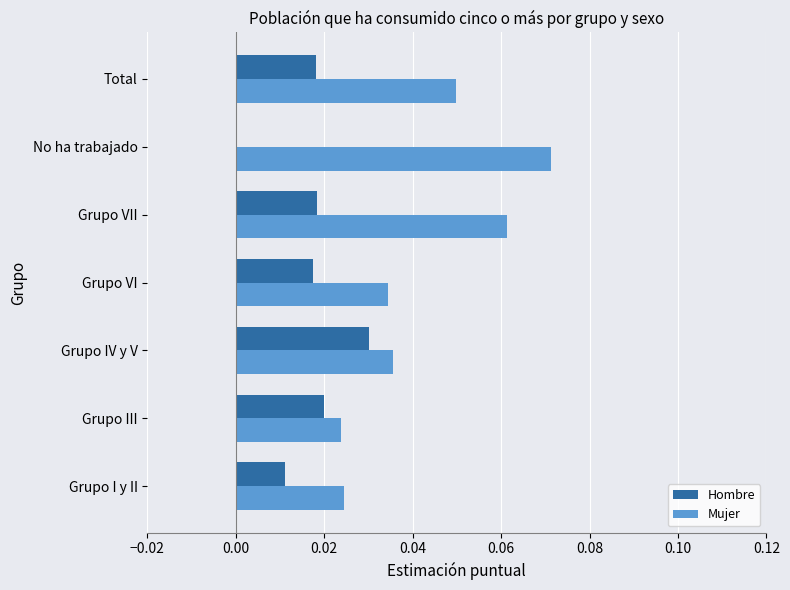

True or false: Hombre has a value of 0.0 at No ha trabajado.

True